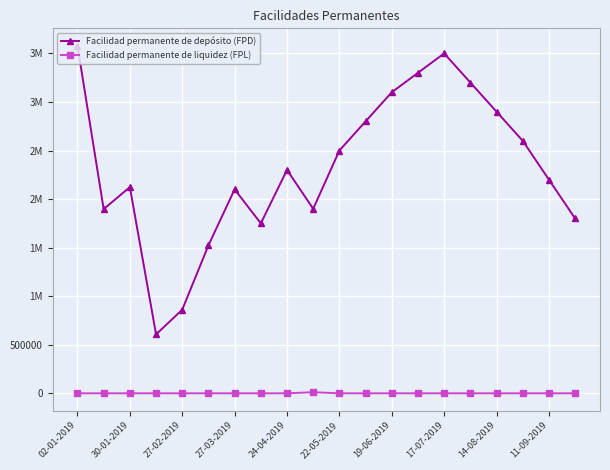

Does the chart have visible grid lines?

Yes